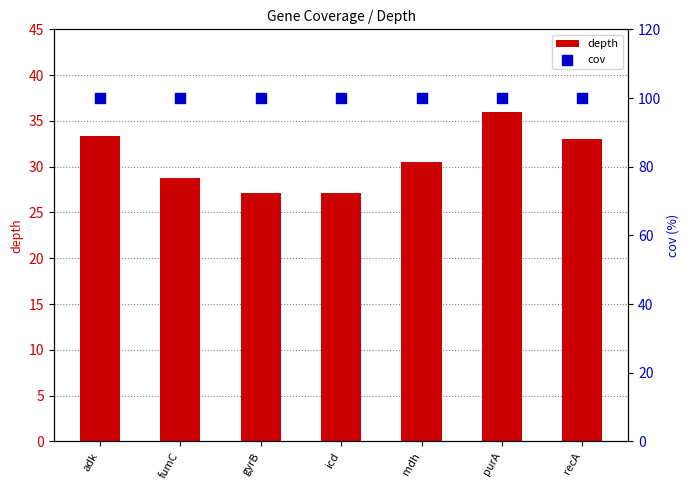

At how many categories does at least one series exceed 55?

7